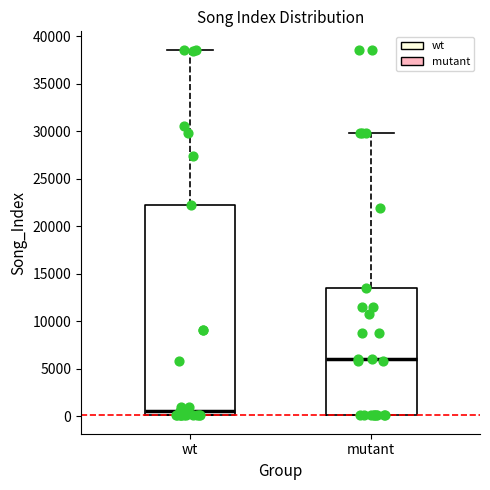

Comparing the boxes themselves (not the whiskers), which one is the tallest?

wt